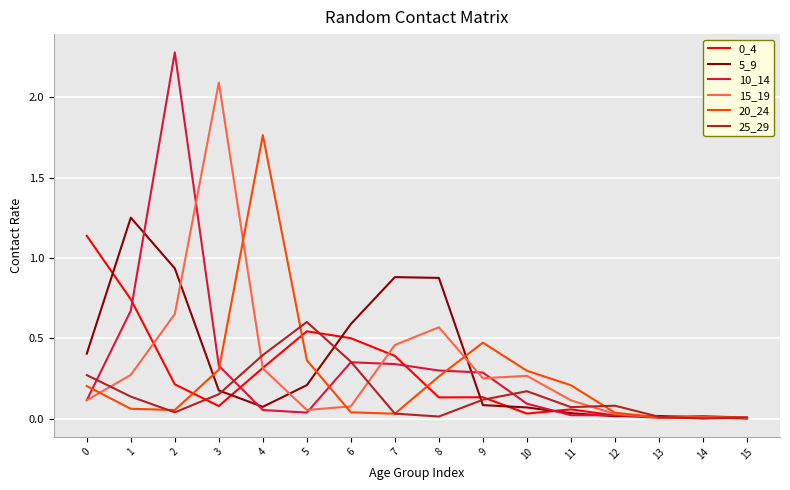

True or false: 10_14 has a value of 0.0 at 13.

True